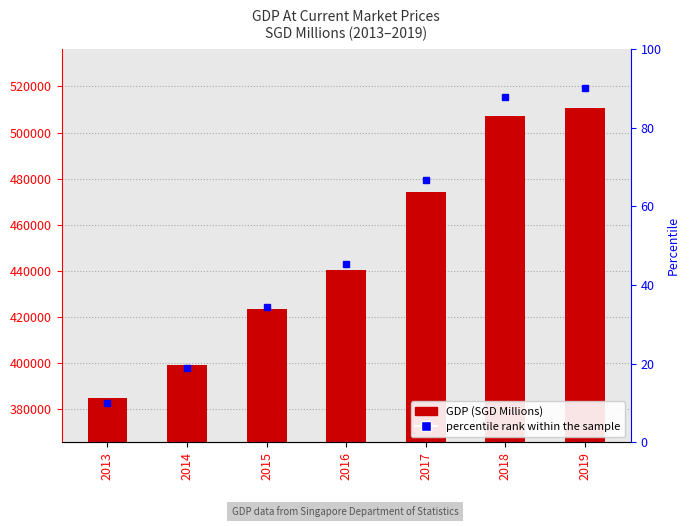

Rank the categories by value from lowest to highest.

2013, 2014, 2015, 2016, 2017, 2018, 2019